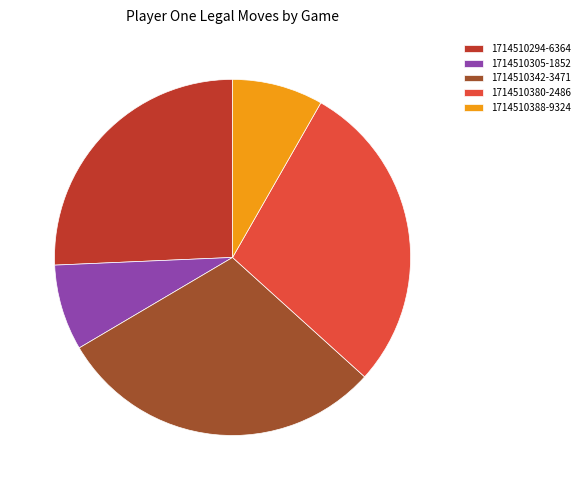

Combined, what portion of the pie is 1714510380-2486 and 1714510294-6364?

54.1%